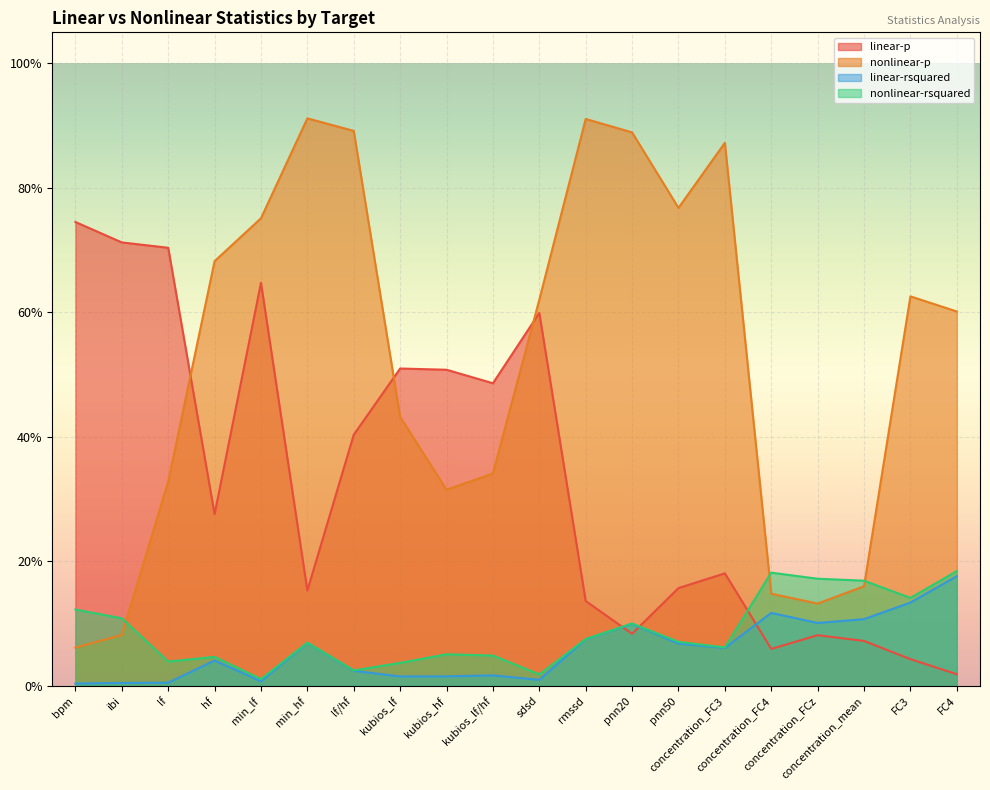

Rank the series by their maximum value, from highest to lowest.

nonlinear-p, linear-p, nonlinear-rsquared, linear-rsquared